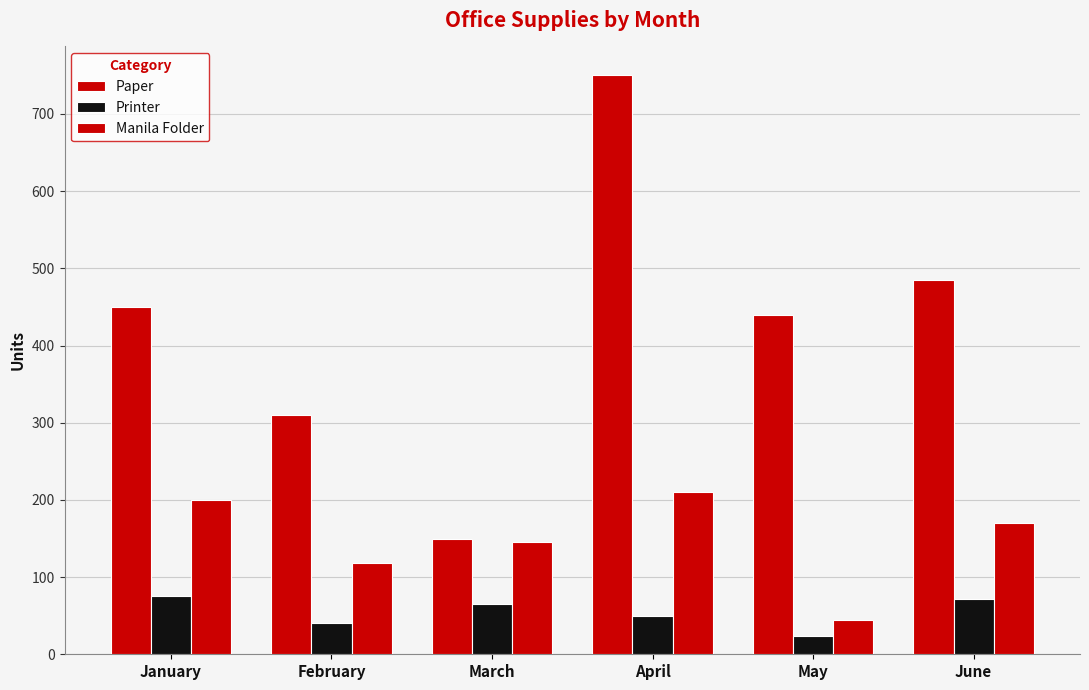

Reading left to right, extract all data points from this chart.

Paper: 450	310	150	750	440	485
Printer: 75	40	65	50	24	71
Manila Folder: 200	118	145	210	45	170